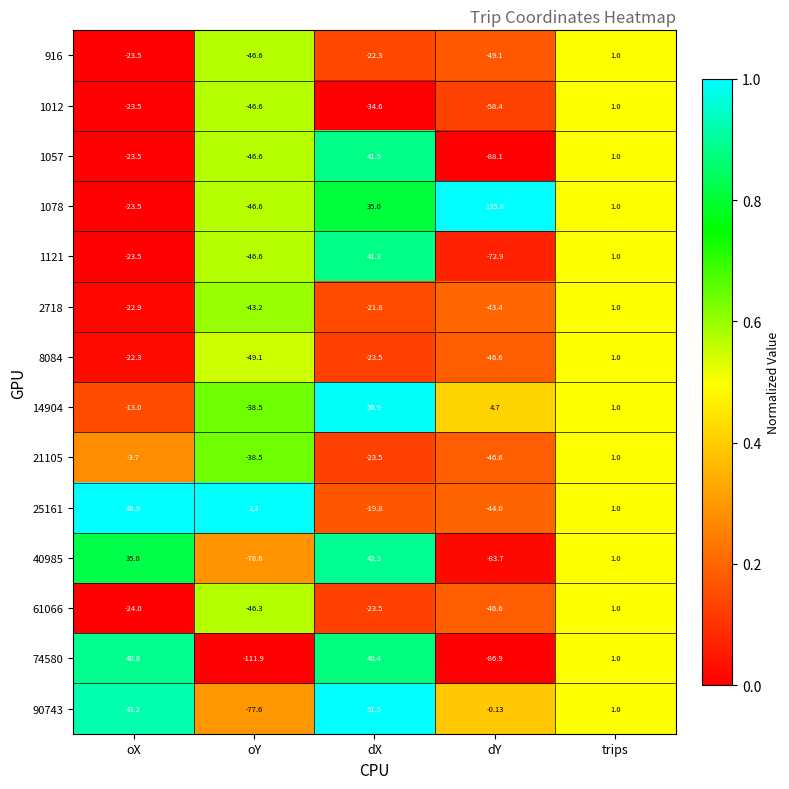

Rank the categories by 74580 value from highest to lowest.

oX, dX, trips, dY, oY